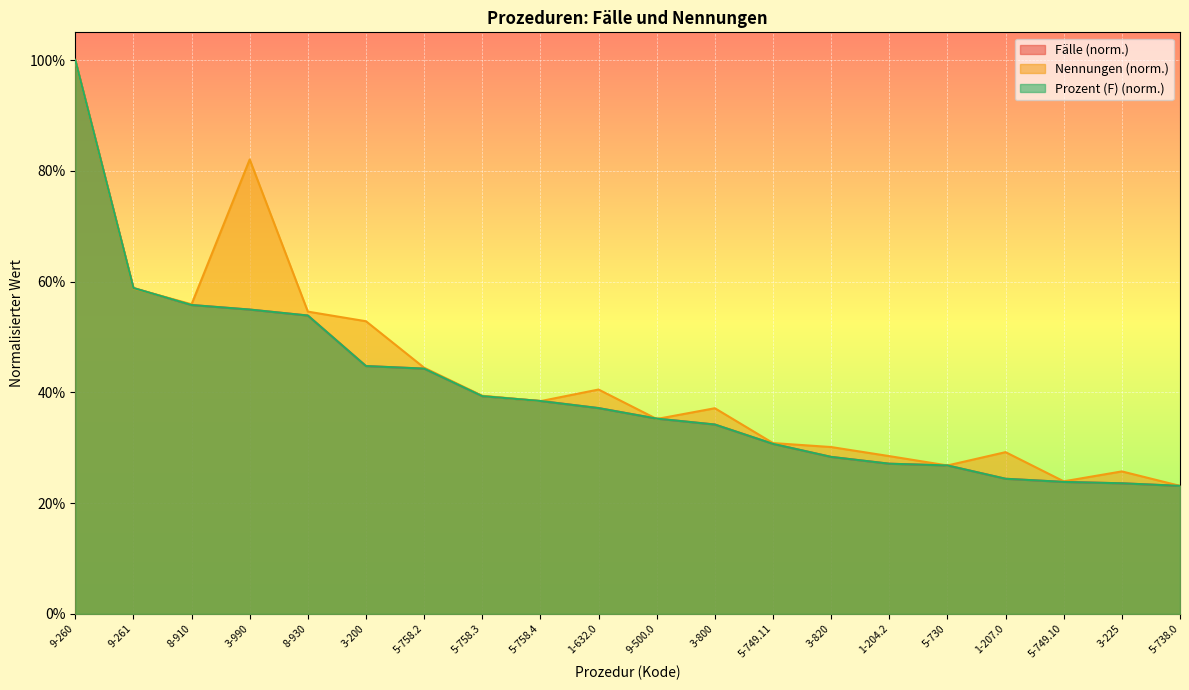

List the series in order of their peak value, highest first.

Fälle, Nennungen, Prozent (F)